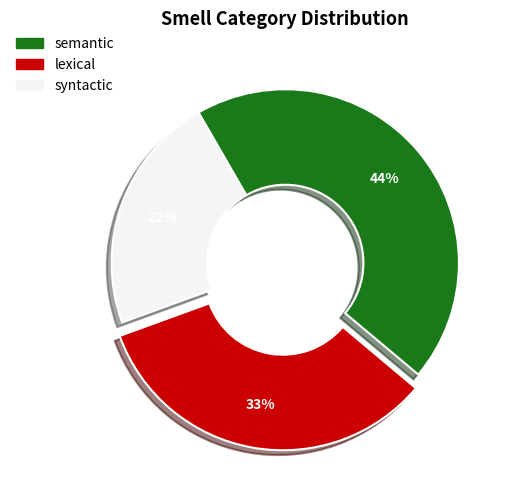

How many segments does this pie chart have?

3